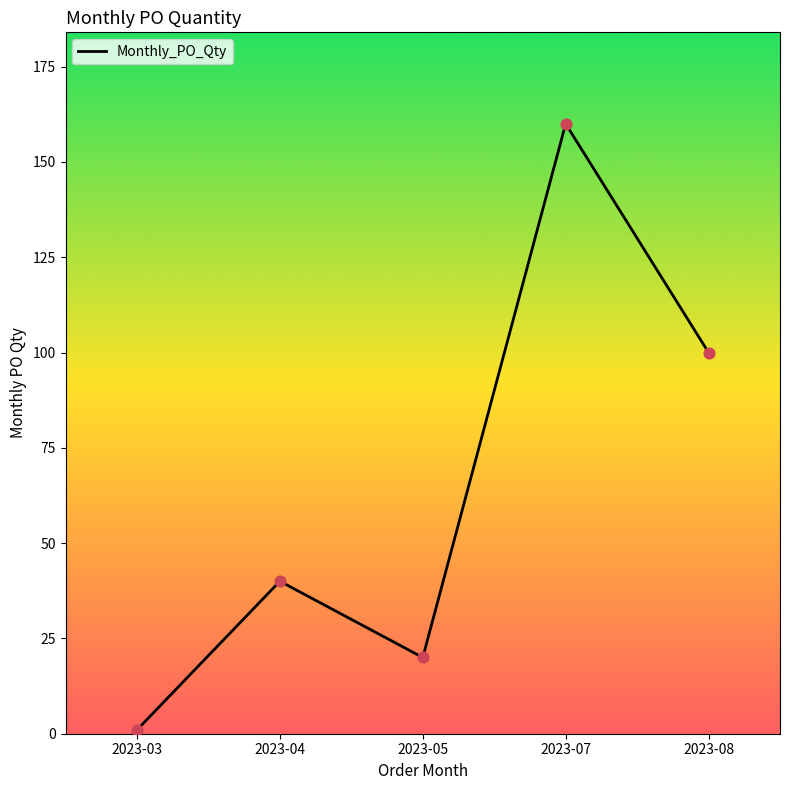

What is the change in value from 2023-03 to 2023-05?

+19